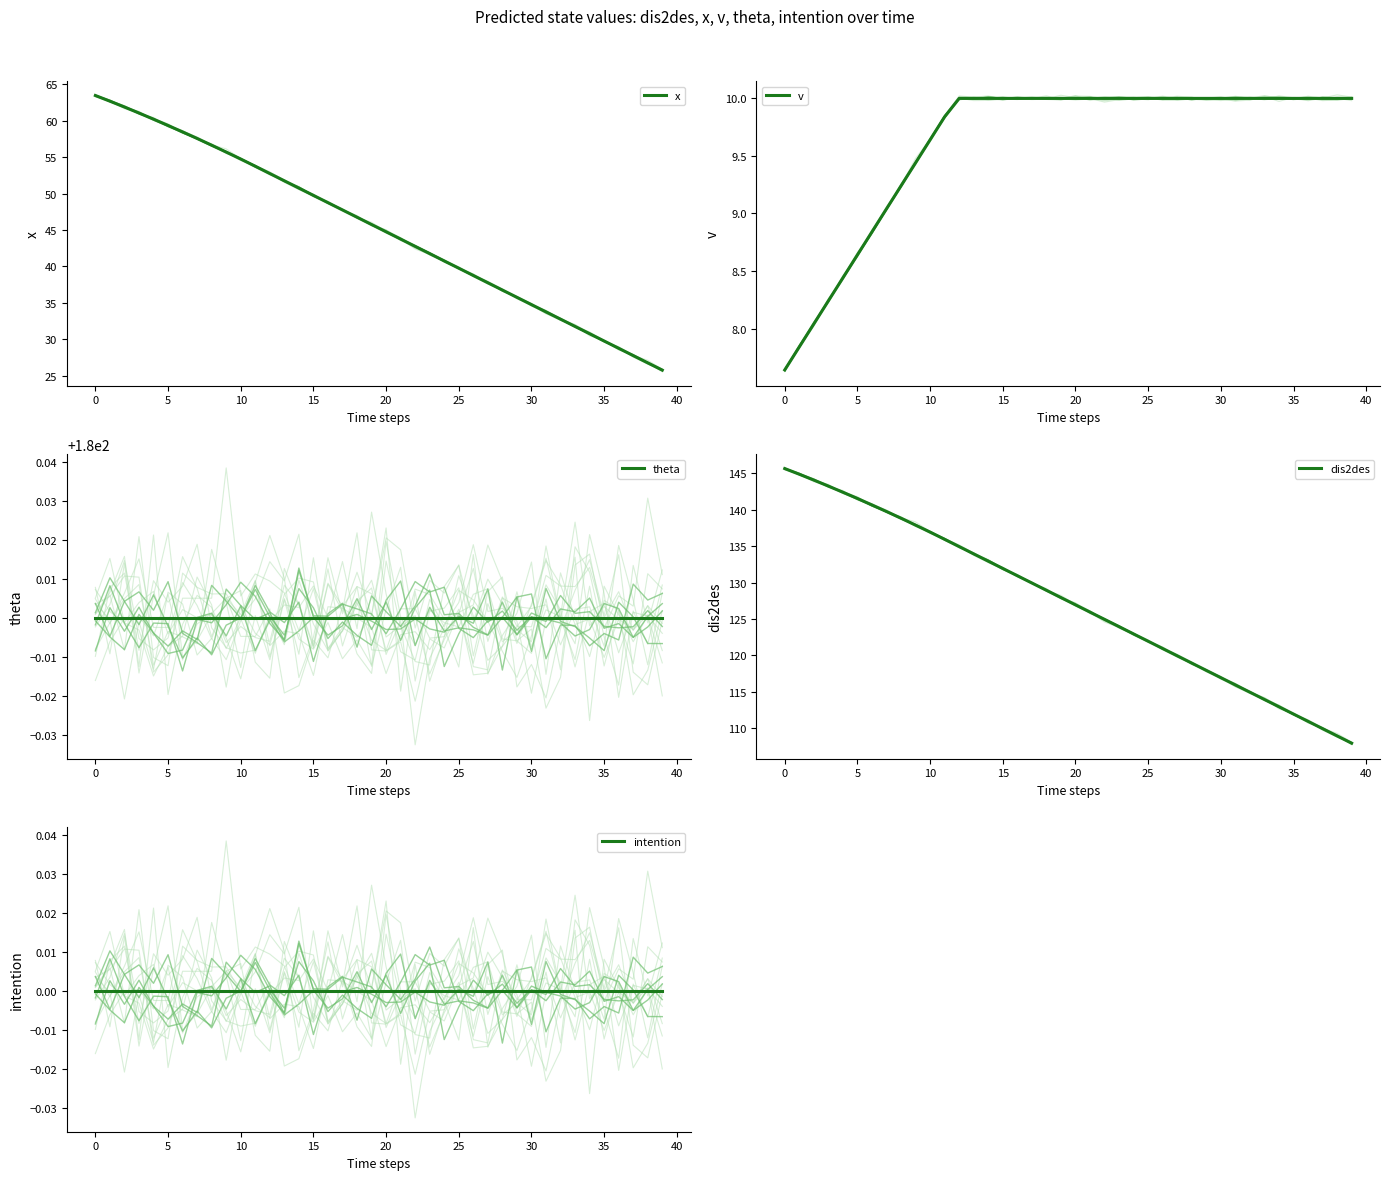

What are all the series names shown in the legend?

x, v, theta, dis2des, intention